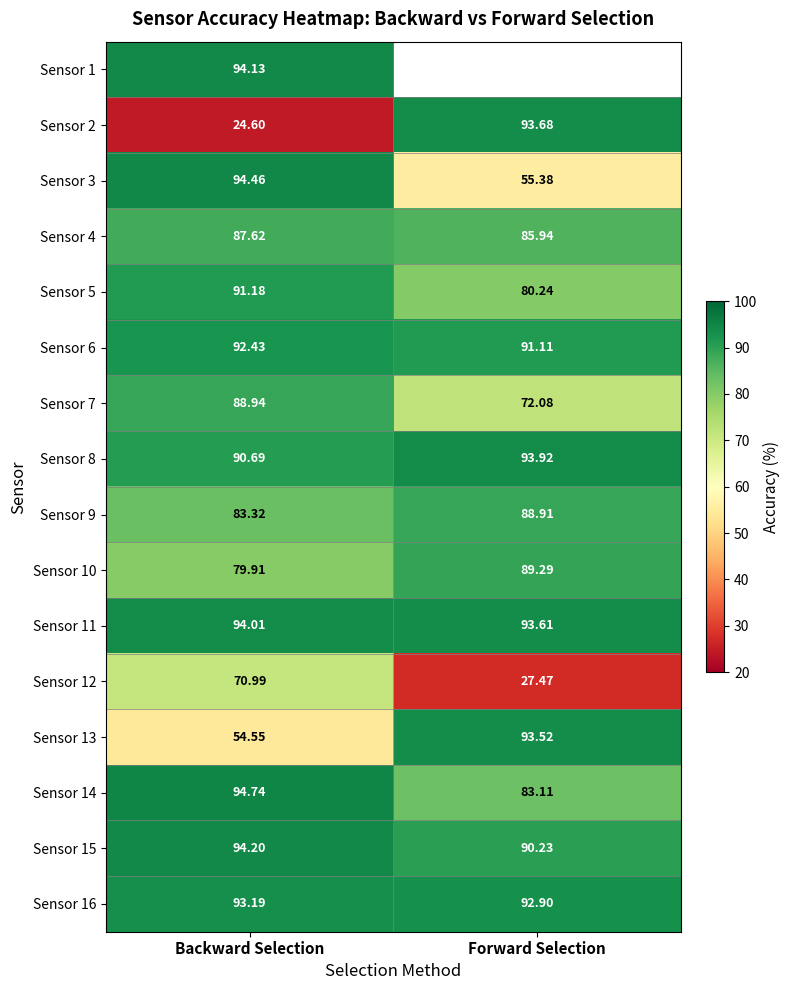

At which label does Sensor 9 first exceed 88?

Forward Selection